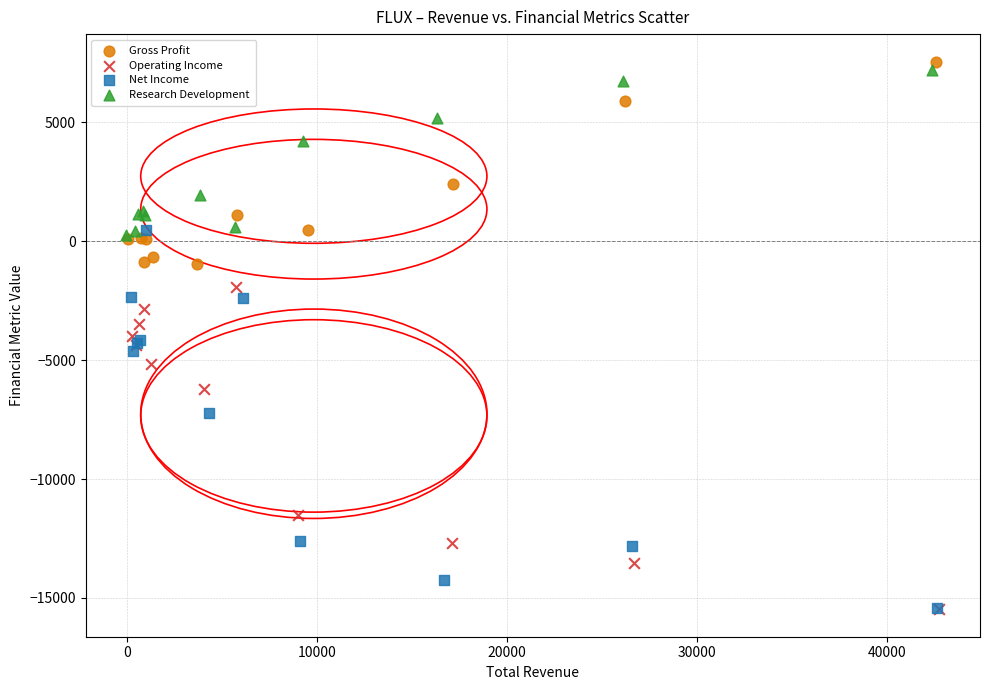

What are all the series names shown in the legend?

Gross Profit, Operating Income, Net Income, Research Development